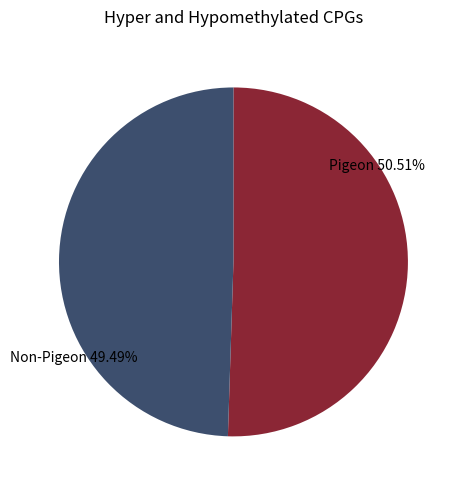

Which category has the smallest portion of the pie?

Non-Pigeon